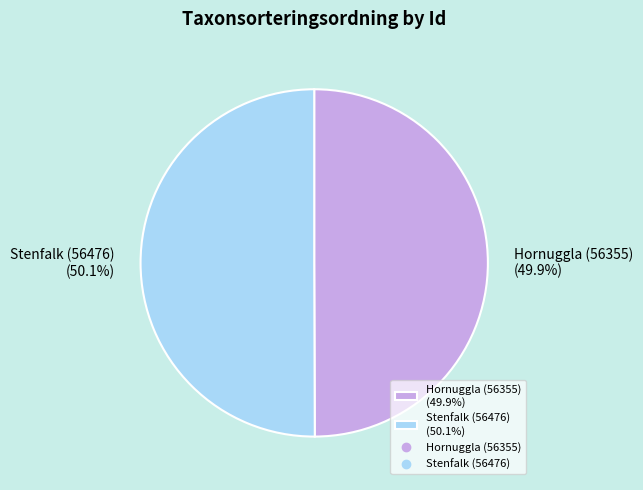

Does any single category account for the majority?

Yes